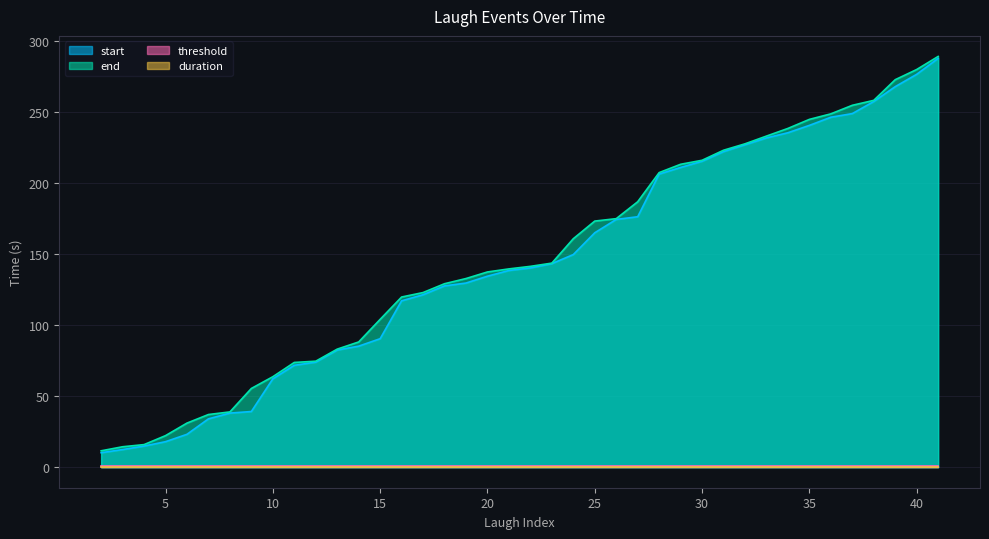

What is the value of the start point at the 1st from the left?

10.2